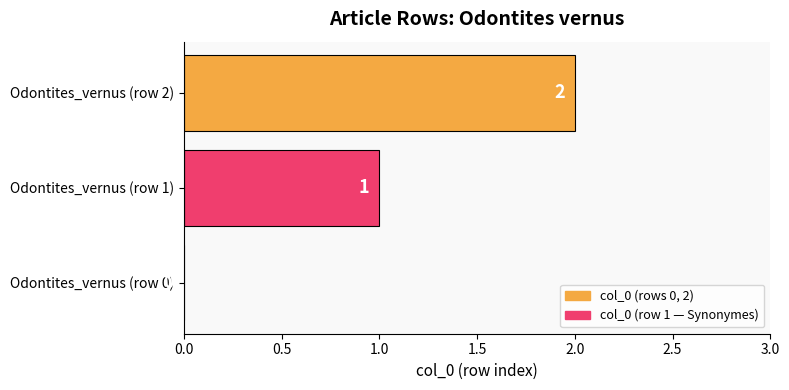

Count the number of data series in this chart.

1